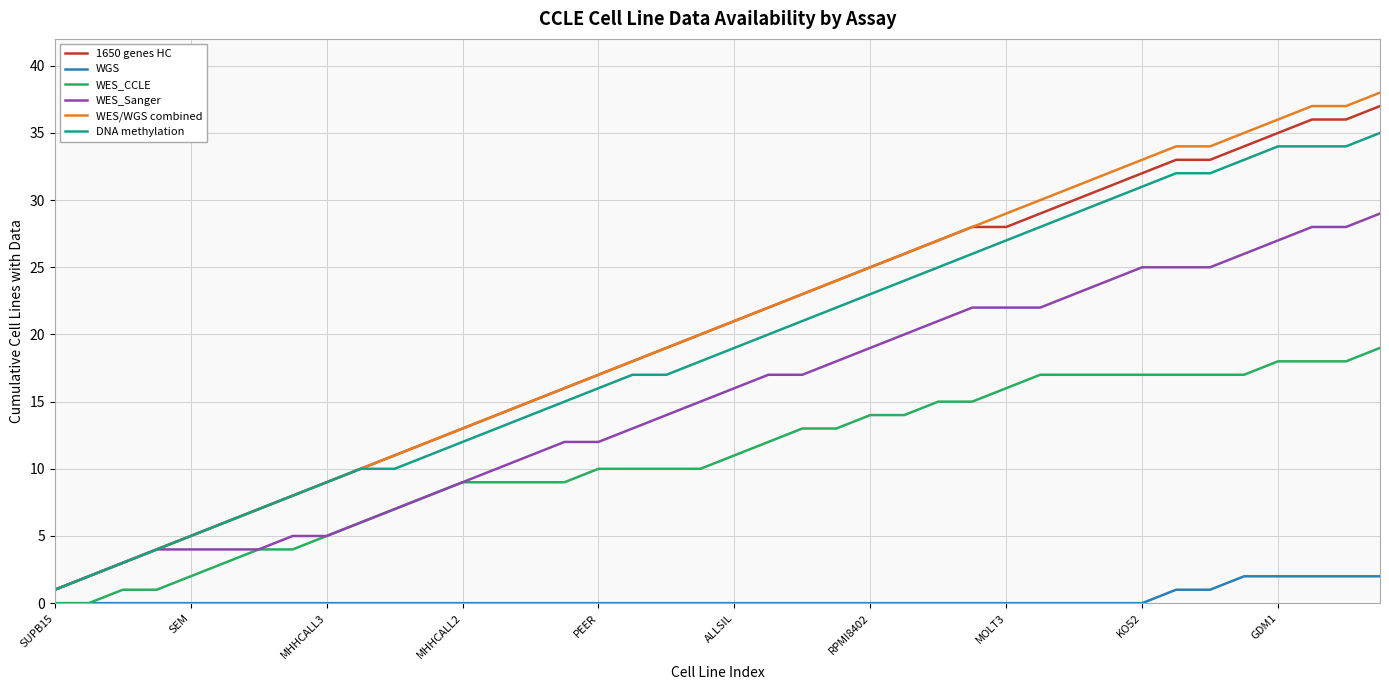

True or false: WGS and 1650 genes HC intersect in this chart.

False